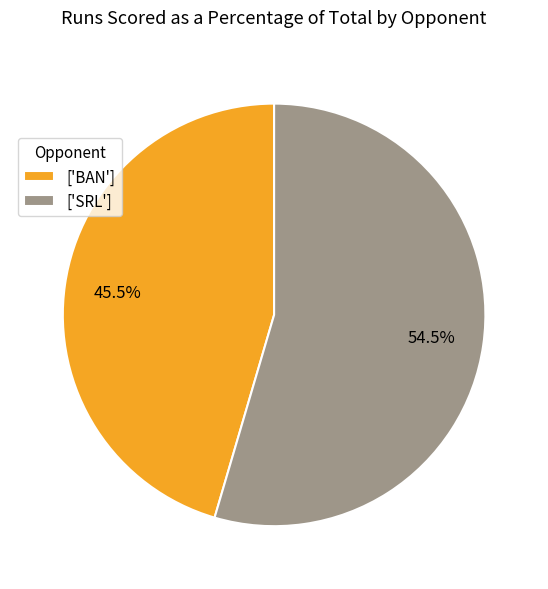

Is there any slice that represents more than half of the pie?

Yes